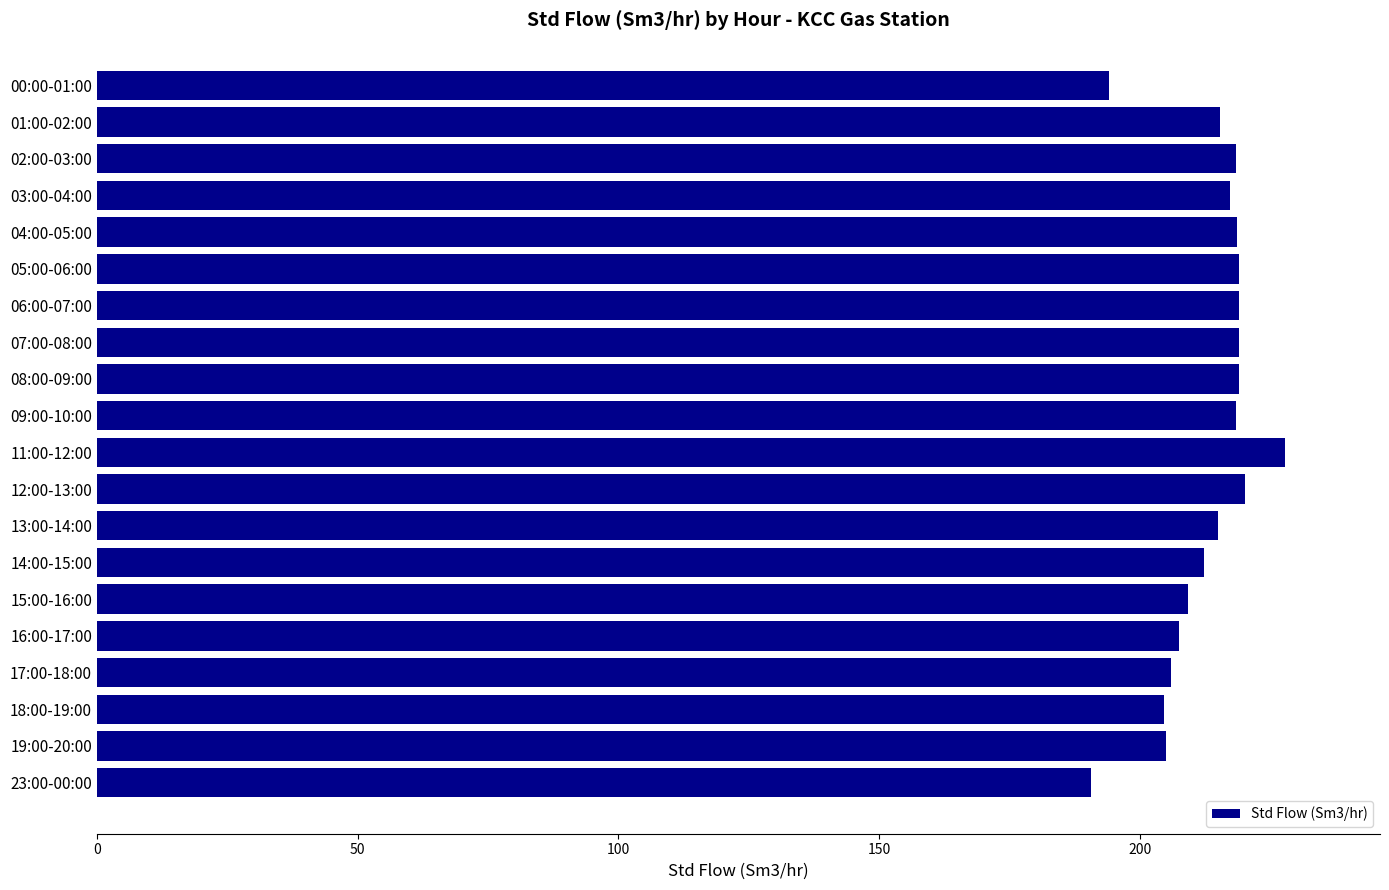

Is it true that the value at 02:00-03:00 is 331.3?

False